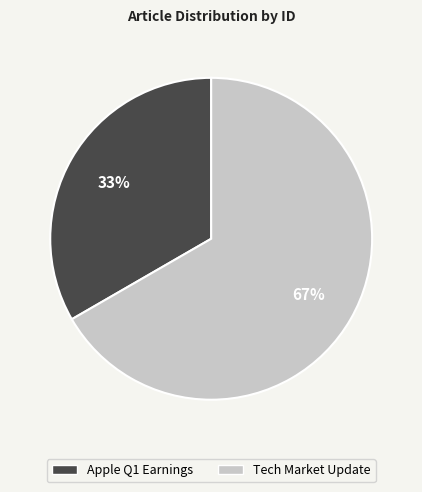

What is the largest slice in the pie chart?

Tech Market Update